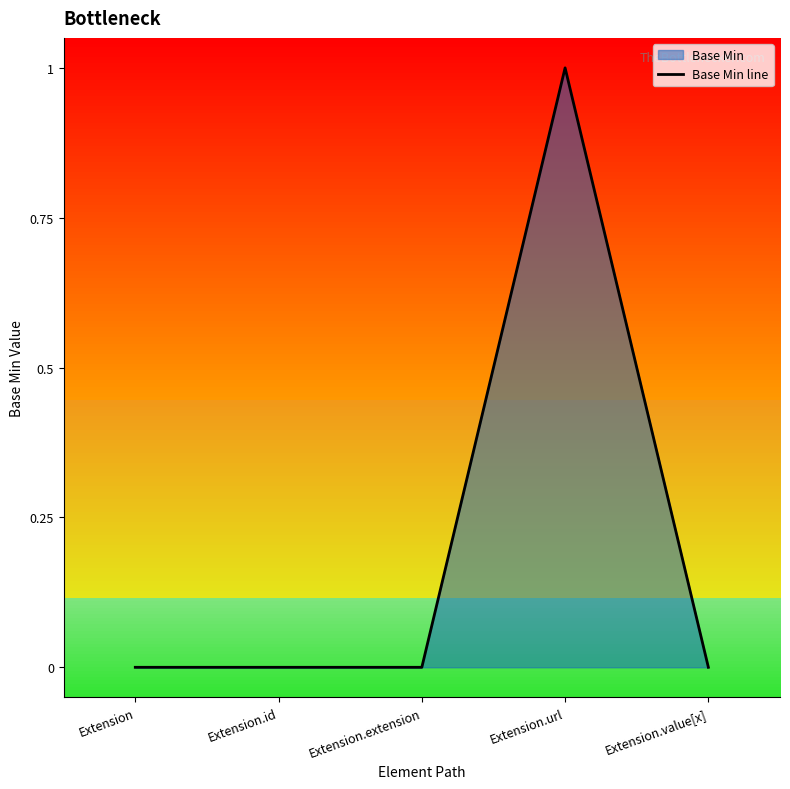

Is it true that the value at Extension is 0?

True